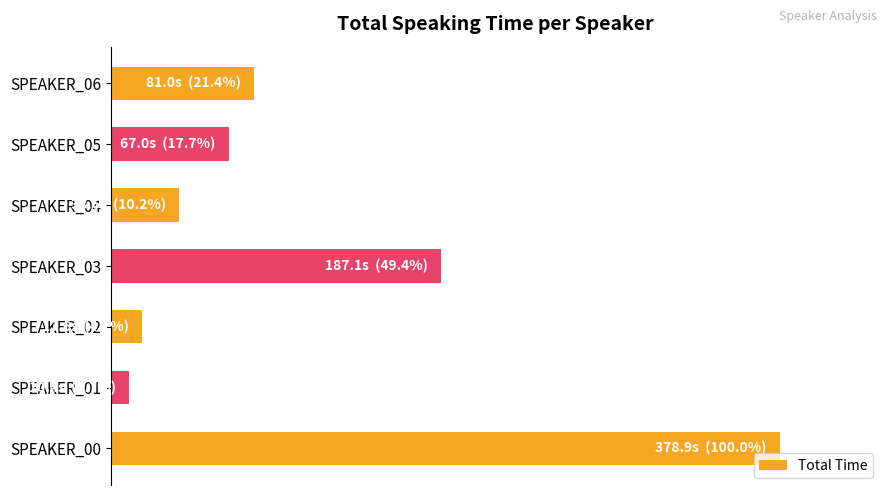

What is the maximum value shown in the chart?

100.0